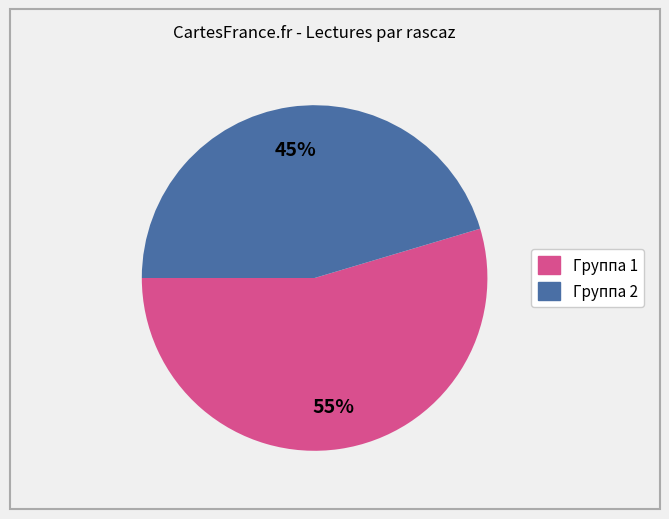

Is there a majority slice in this chart?

Yes